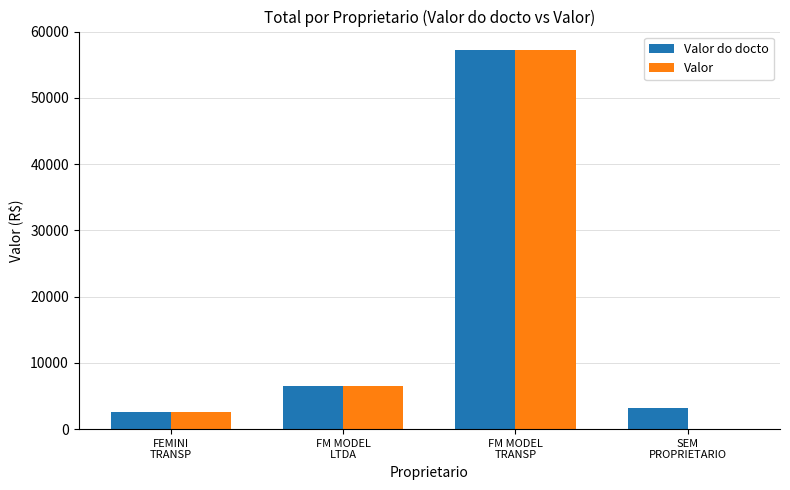

What is the greatest value displayed?

57173.9